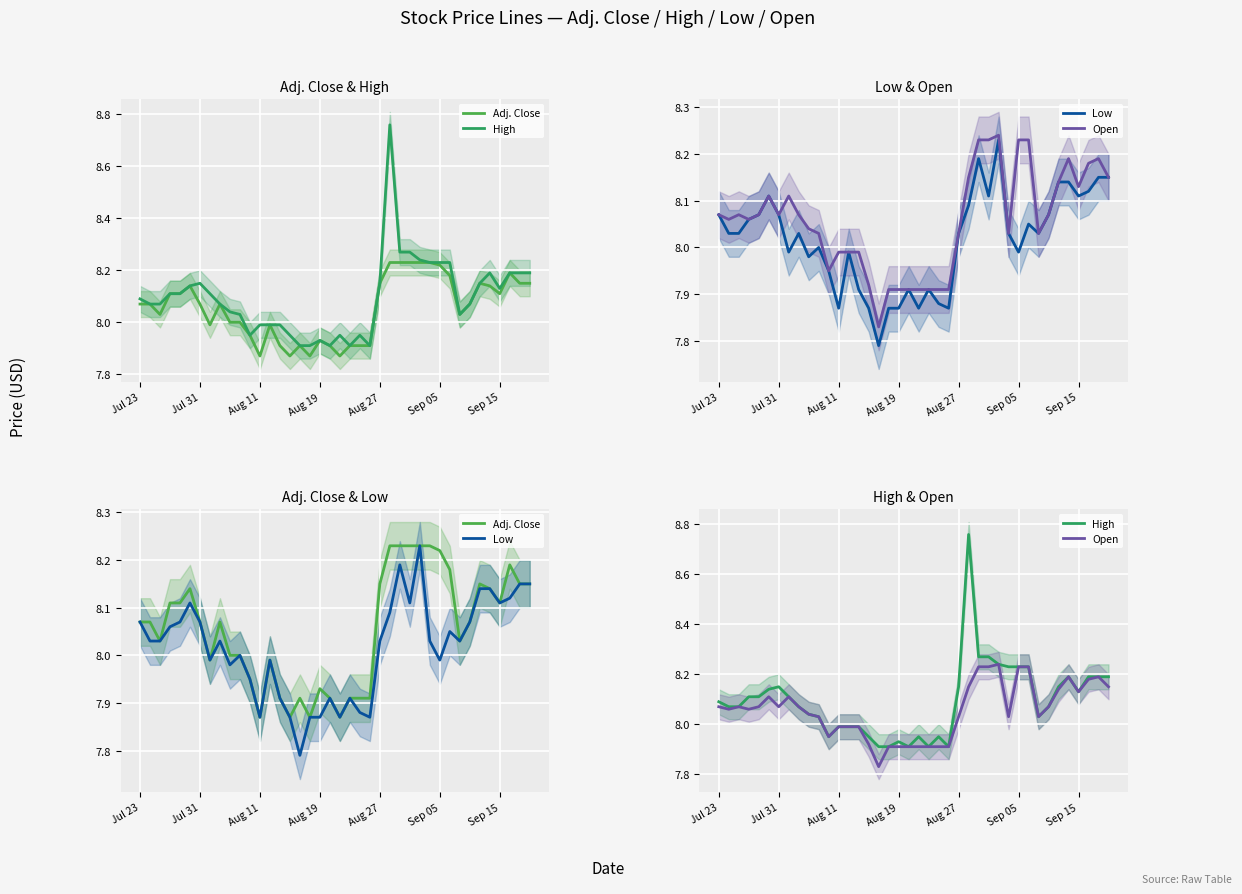

What is the difference between the maximum and minimum values in the Open series?

0.4